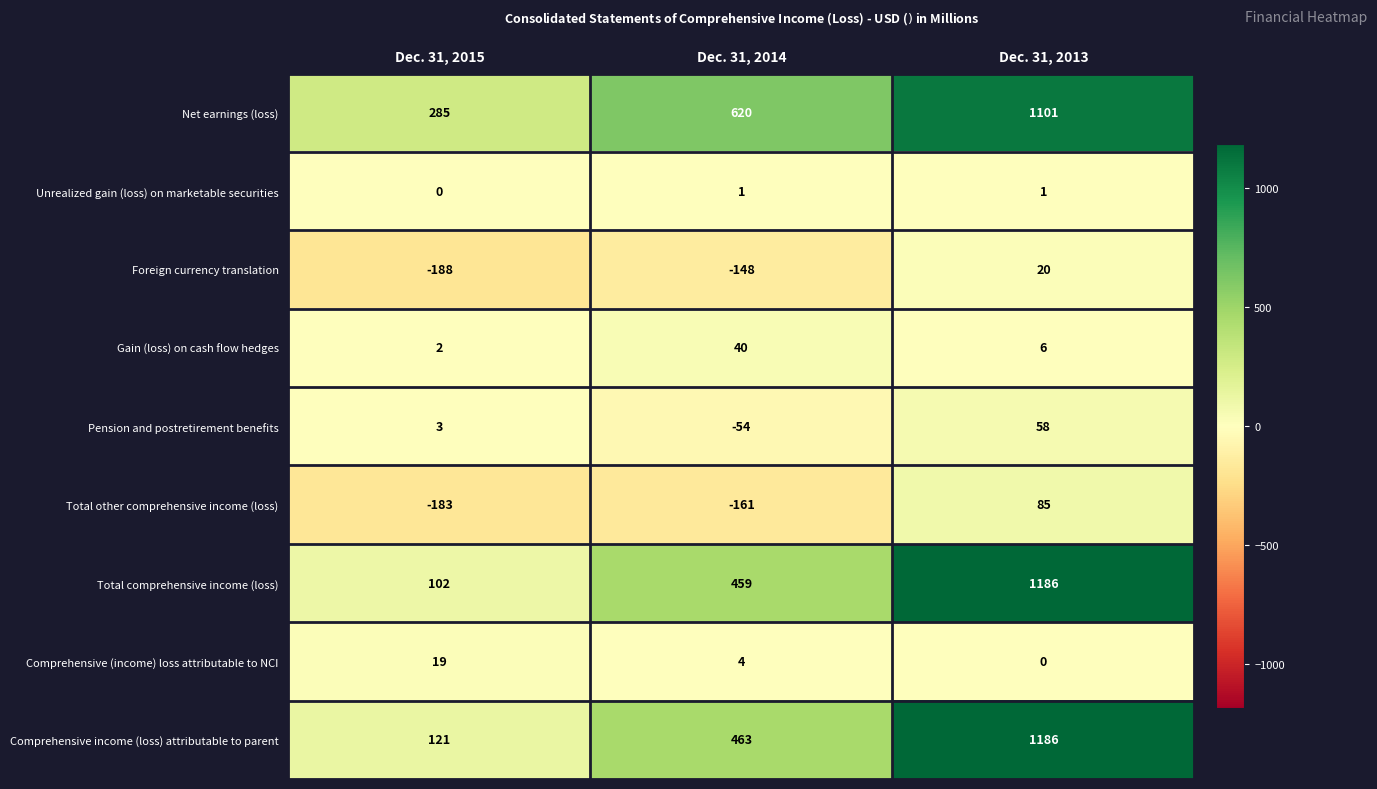

How many positive values does the Total other comprehensive income (loss) series have?

1